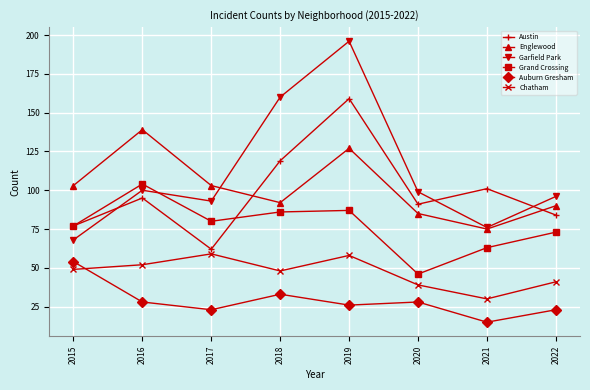

How many lines are shown in the chart?

6